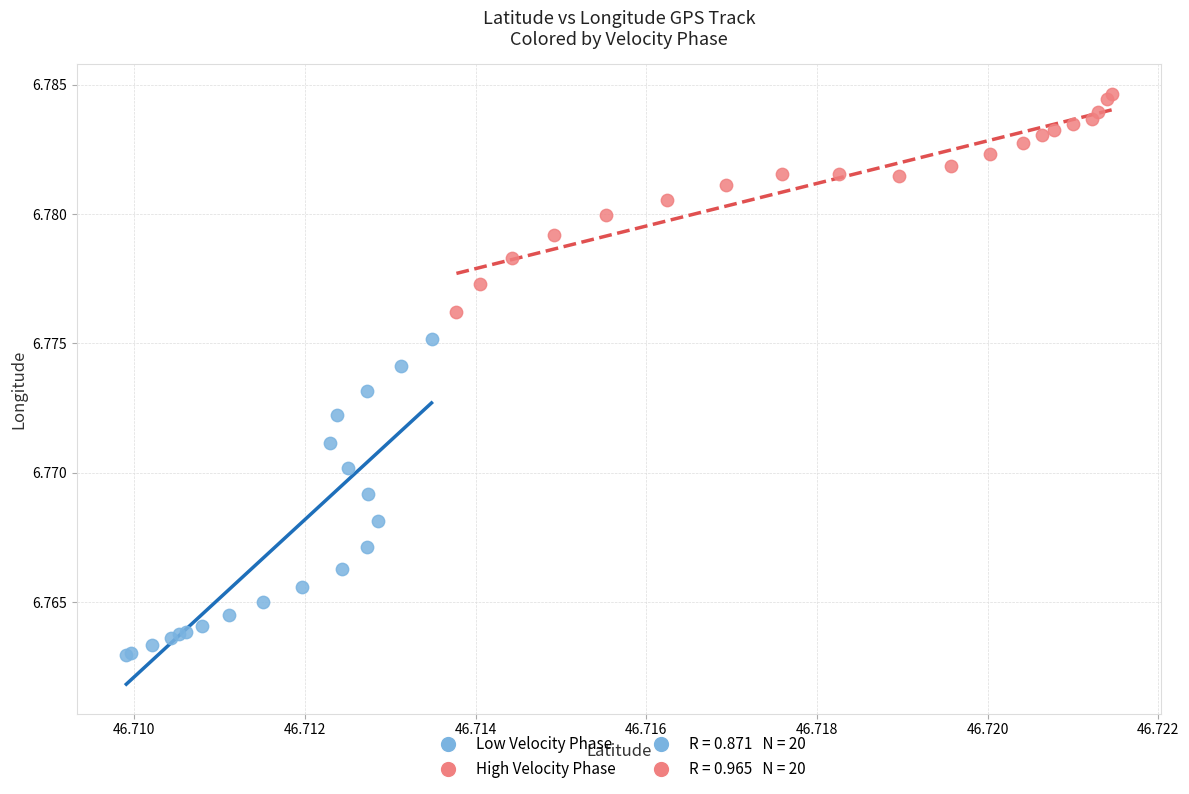

Which series reaches the minimum Y coordinate?

Low Velocity Phase